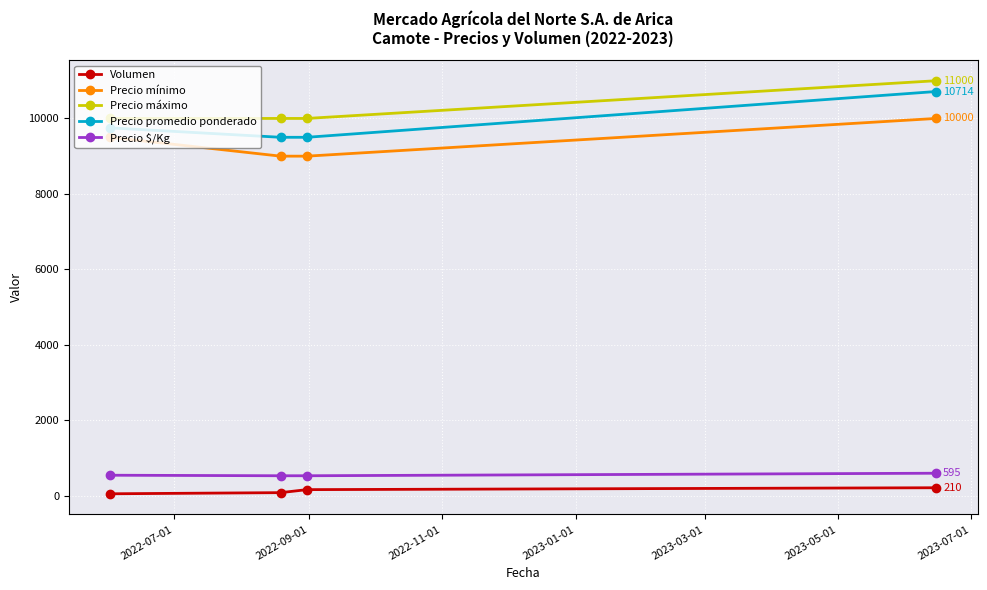

What is the difference between the maximum and minimum values in the Precio máximo series?

1000